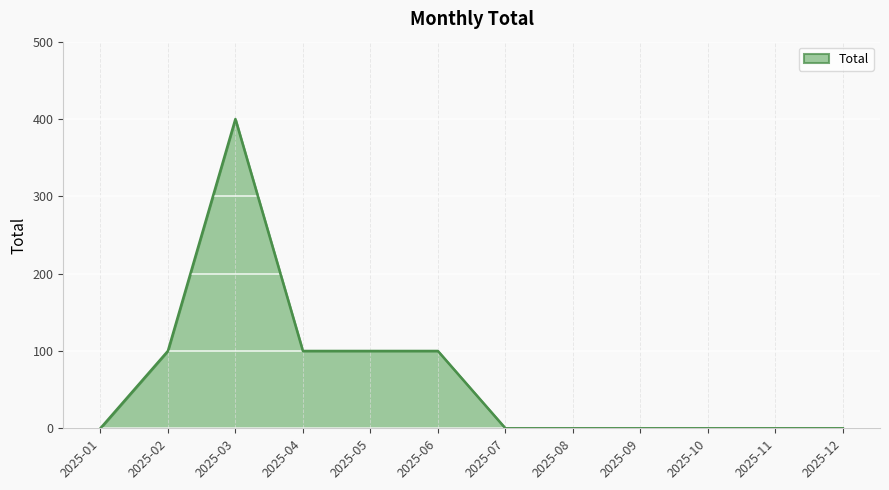

What is the maximum value shown in the chart?

400